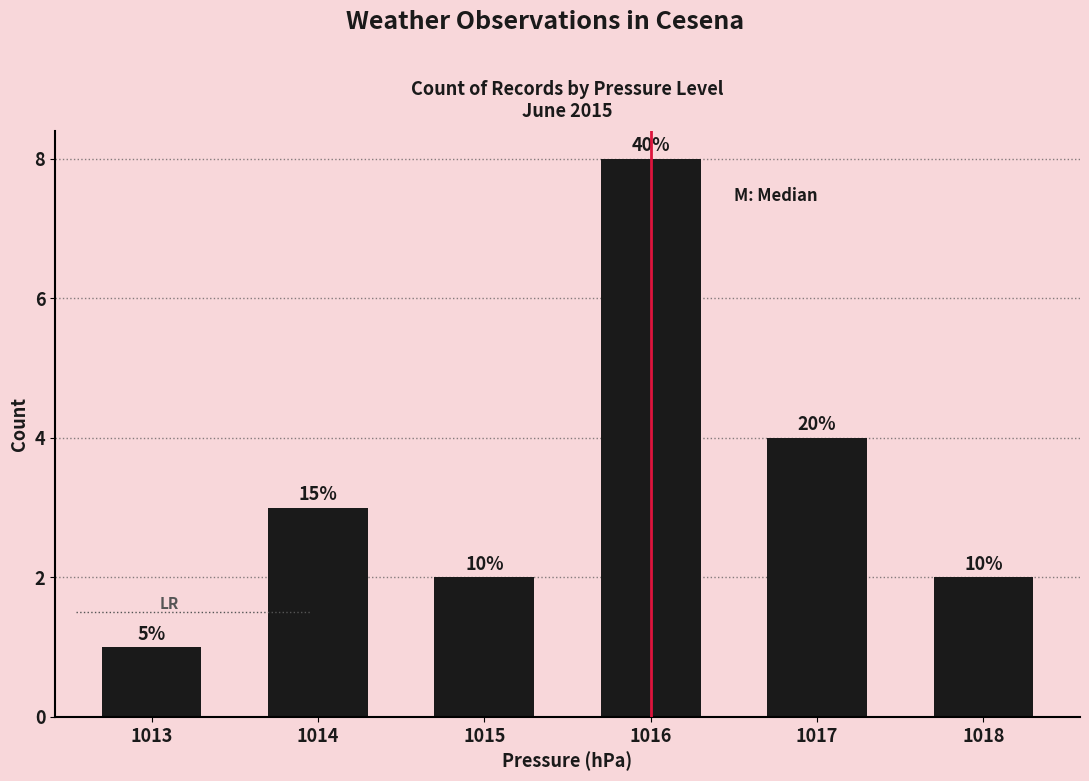

Reading right to left, transcribe all the data shown in this chart.

2	4	8	2	3	1